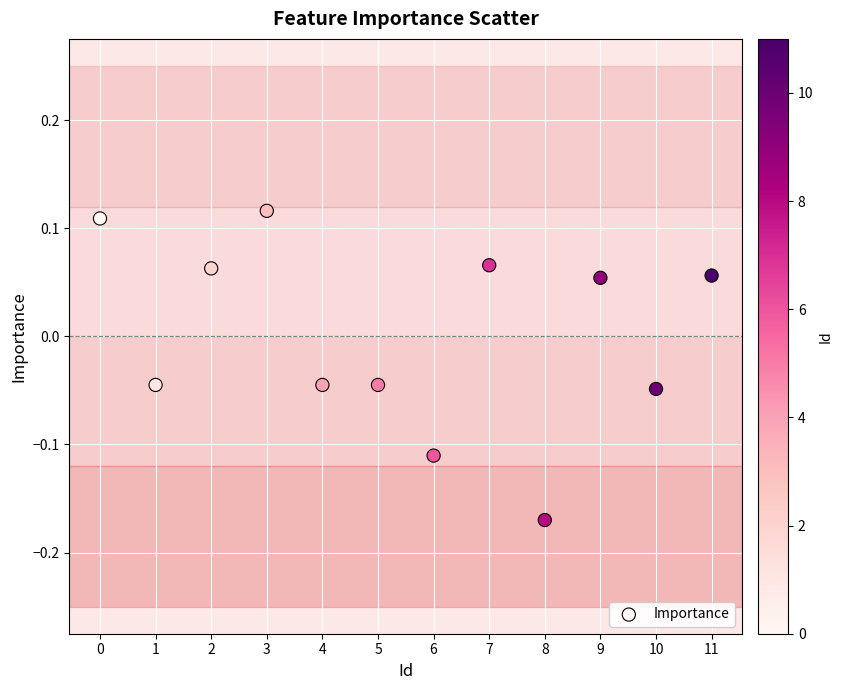

What is the range of Y values (max minus min)?

0.3